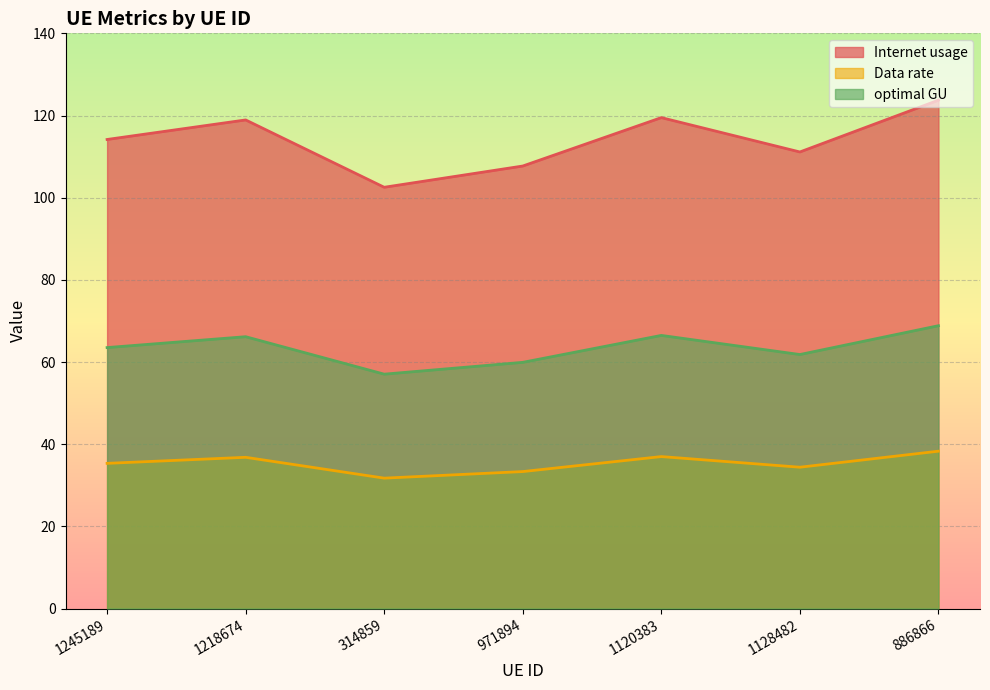

What is the minimum value for Data rate?

31.7